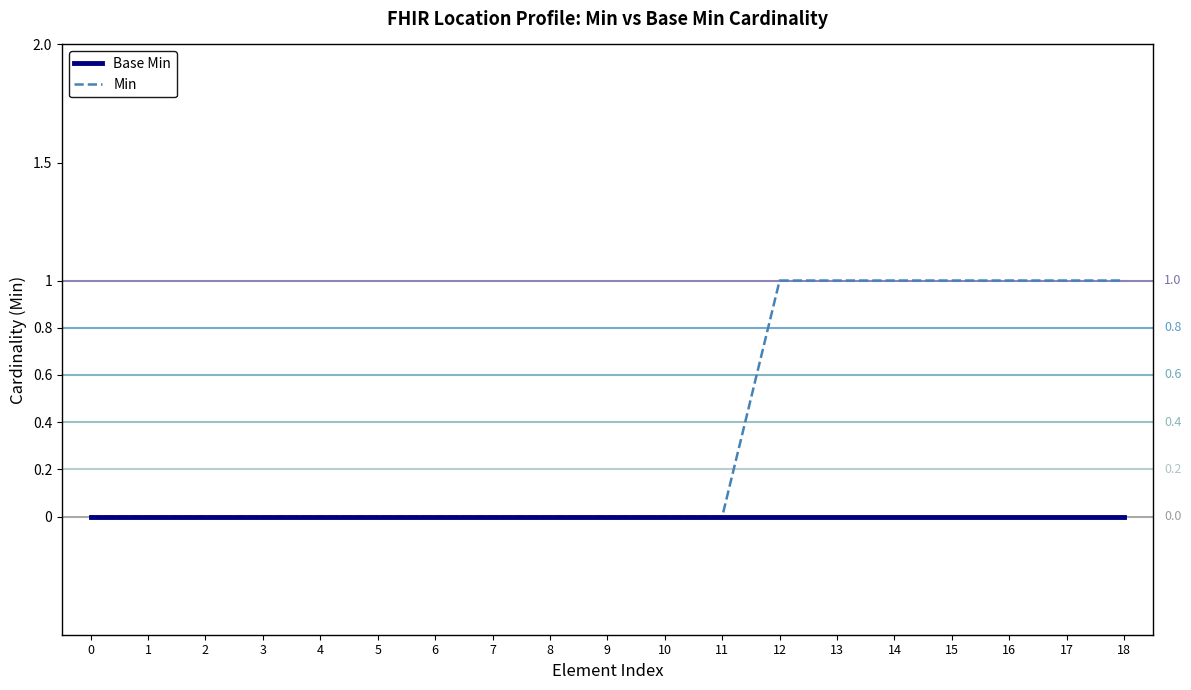

Reading left to right, extract all data points from this chart.

0	0	0	0	0	0	0	0	0	0	0	0	1	1	1	1	1	1	1